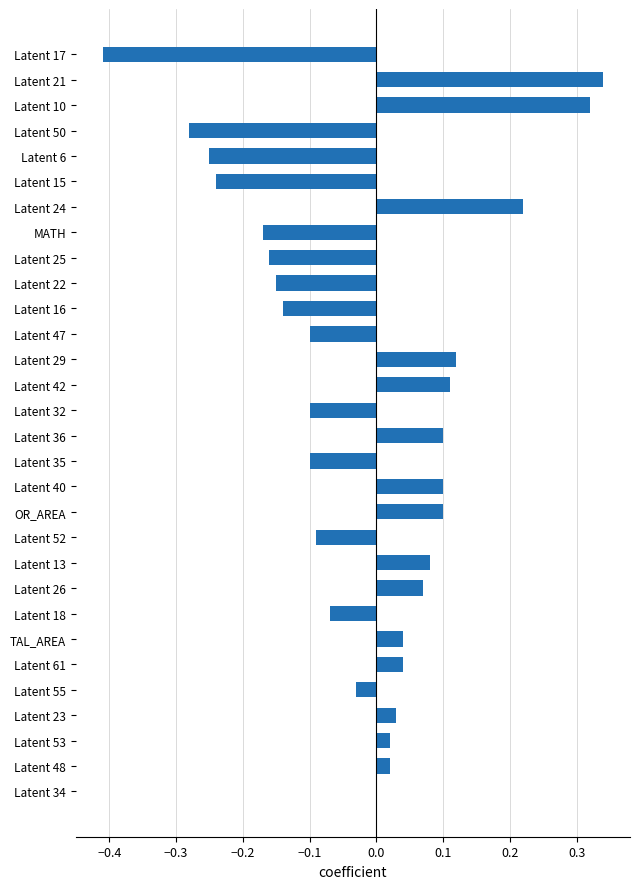

Count the number of data series in this chart.

1